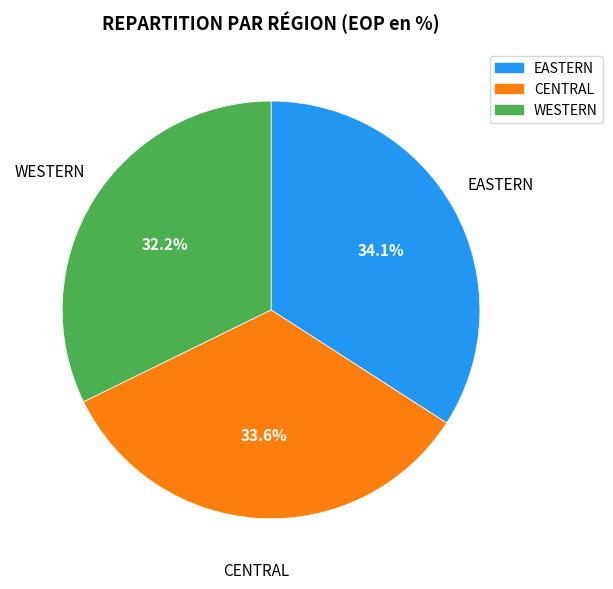

How much of the chart is everything except CENTRAL?

66.4%